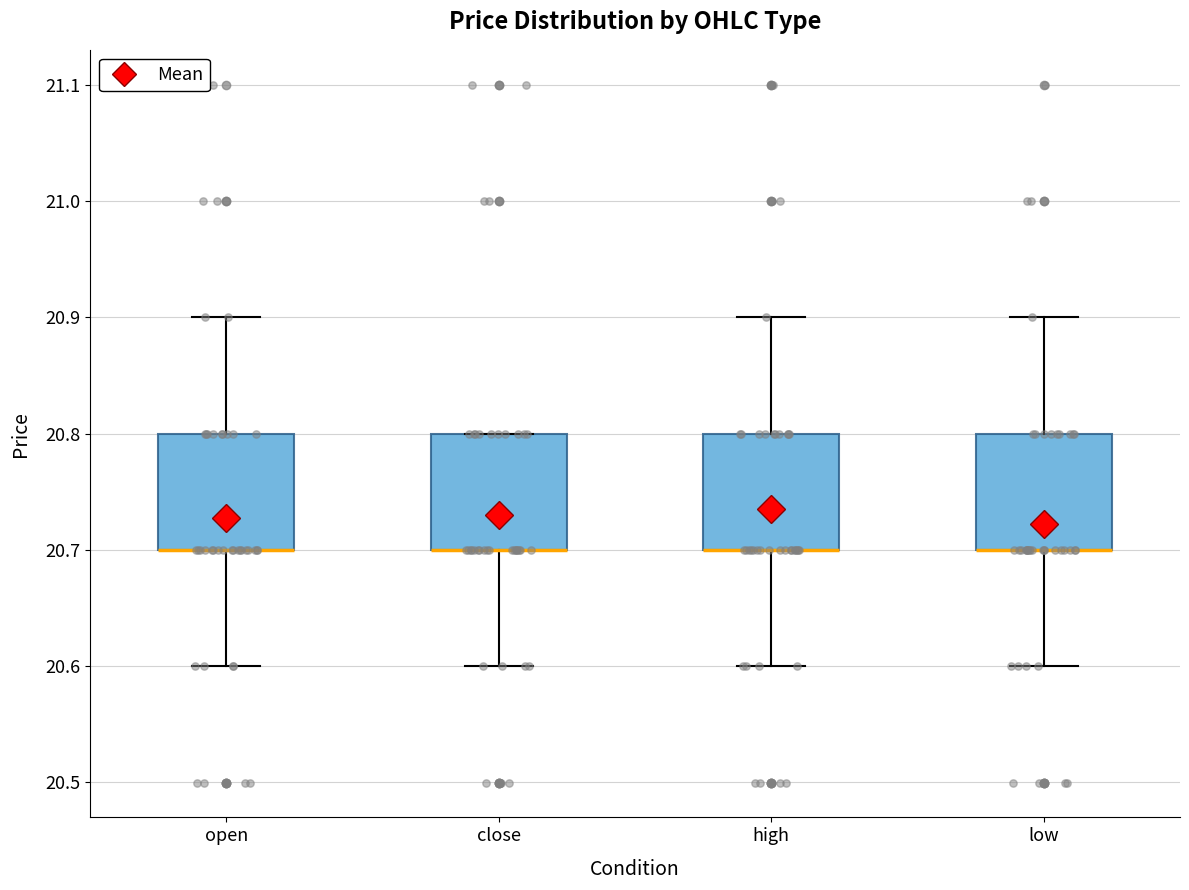

Reading left to right, transcribe this box plot: for each box, give where its median line is, the range the box spans, and where its two whiskers end, as read against the y-axis. The values are not printed on the chart, so give them approximately, as read against the axis.

open: median 20.7 (drawn on the box's lower edge), box 20.7 to 20.8, whiskers 20.6 to 20.9
close: median 20.7 (drawn on the box's lower edge), box 20.7 to 20.8, whiskers 20.6 to 20.8
high: median 20.7 (drawn on the box's lower edge), box 20.7 to 20.8, whiskers 20.6 to 20.9
low: median 20.7 (drawn on the box's lower edge), box 20.7 to 20.8, whiskers 20.6 to 20.9